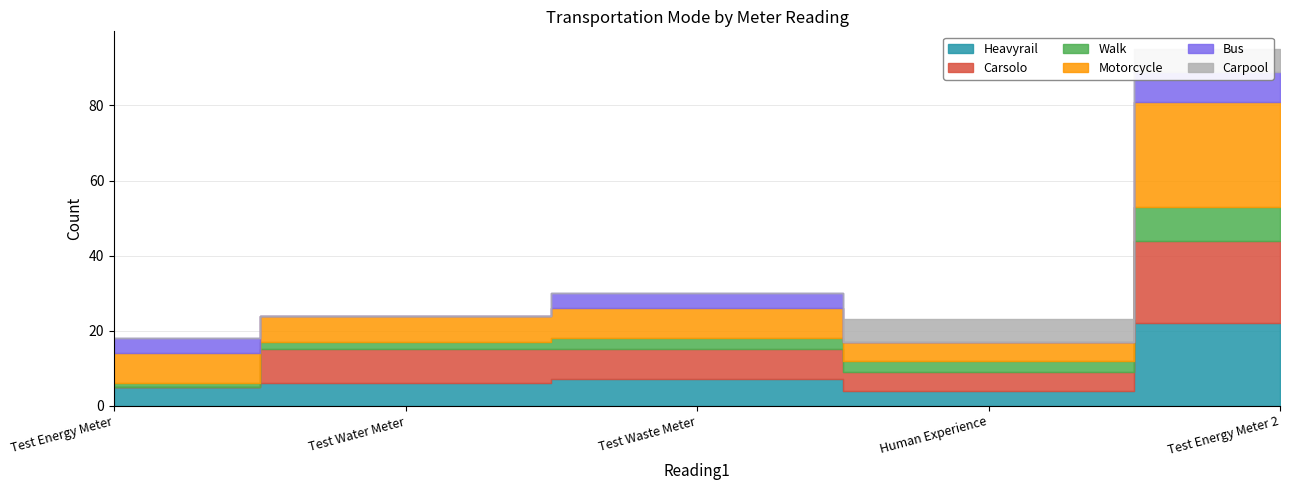

What are all the series names shown in the legend?

Heavyrail, Carsolo, Walk, Motorcycle, Bus, Carpool